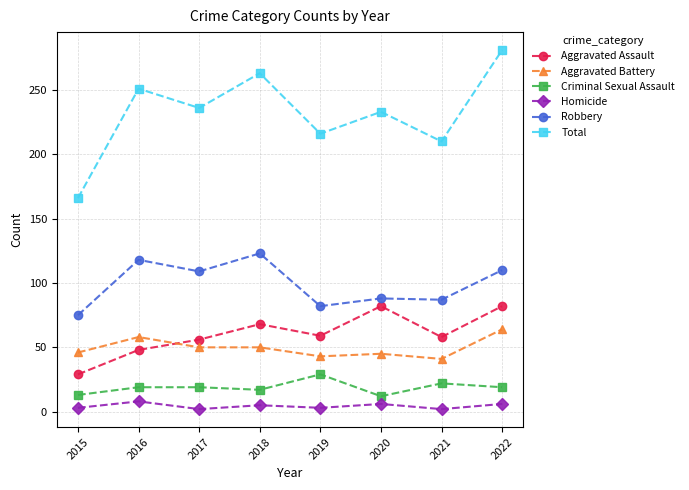

At which label does Aggravated Assault reach its minimum?

2015